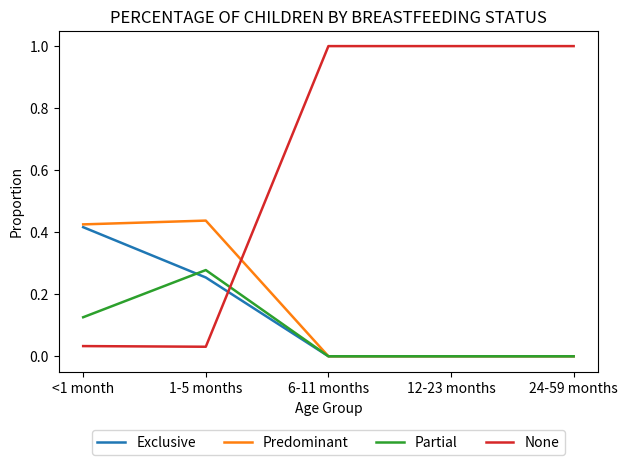

What position from the left is 6-11 months?

3